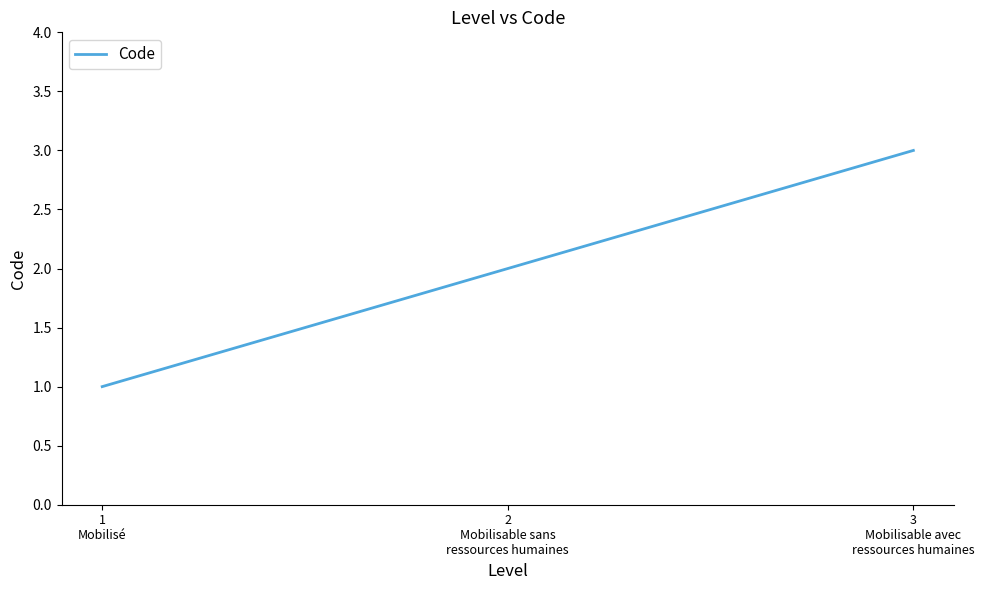

Rank the categories by value from lowest to highest.

1
Mobilisé, 2
Mobilisable sans
ressources humaines, 3
Mobilisable avec
ressources humaines